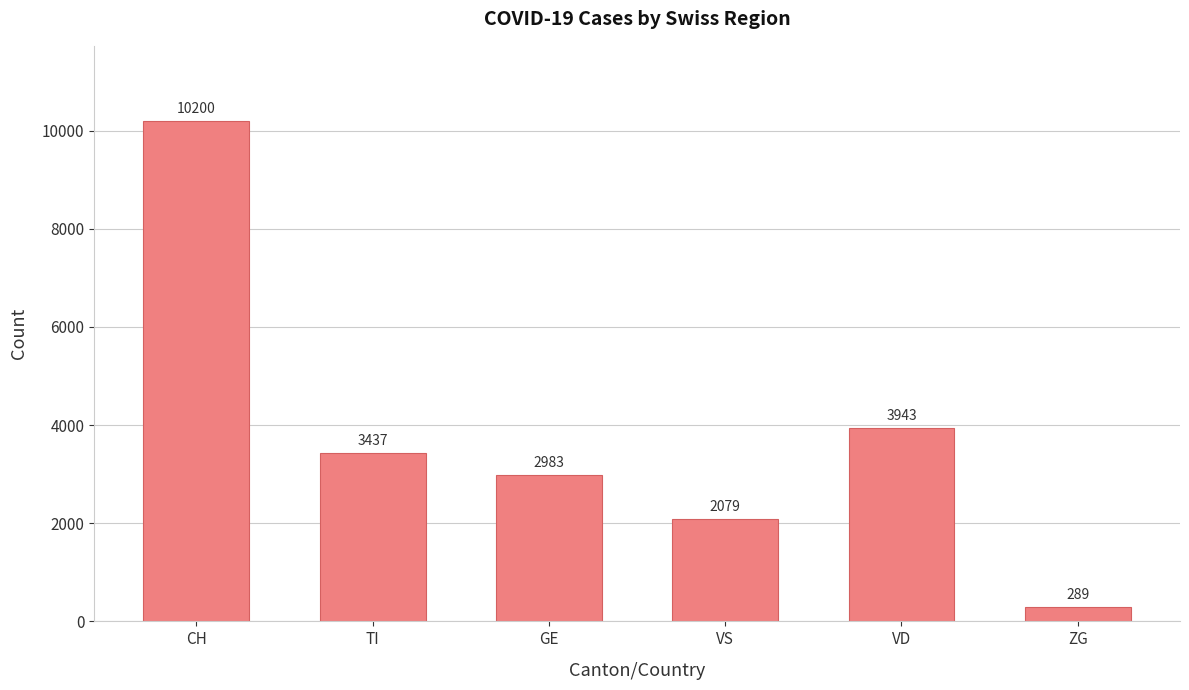

Rank the categories by value from lowest to highest.

ZG, VS, GE, TI, VD, CH